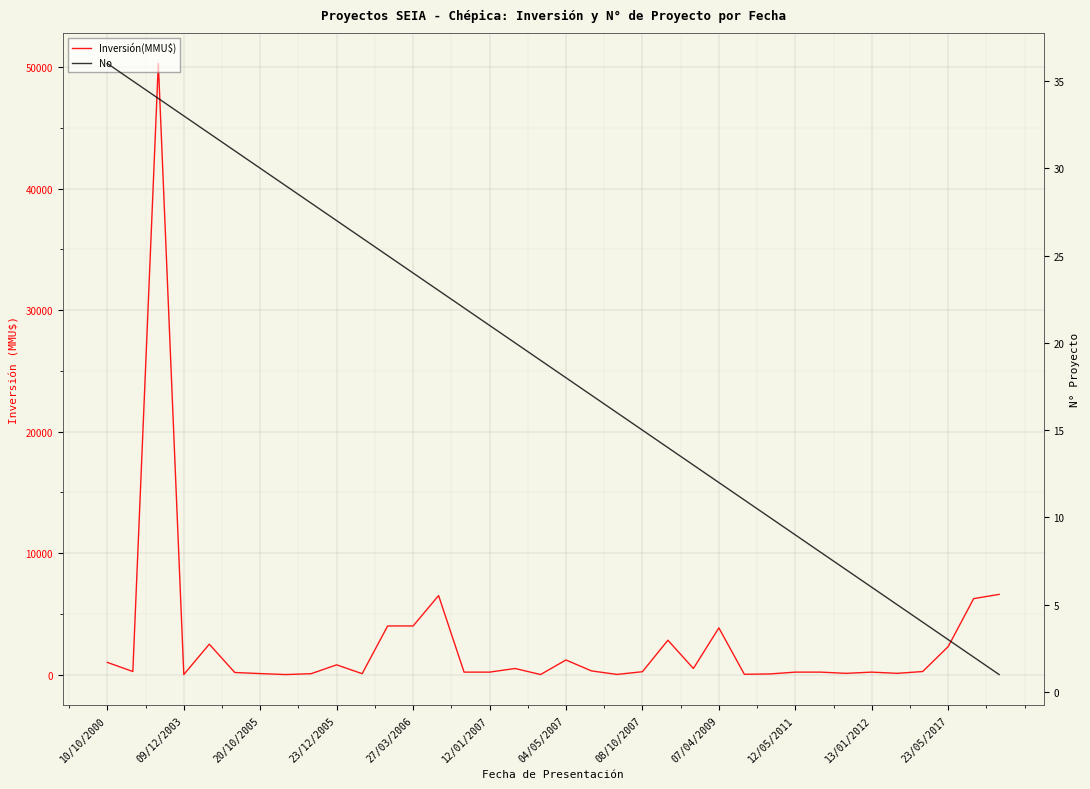

True or false: Inversión(MMU$) and No cross at least once.

True